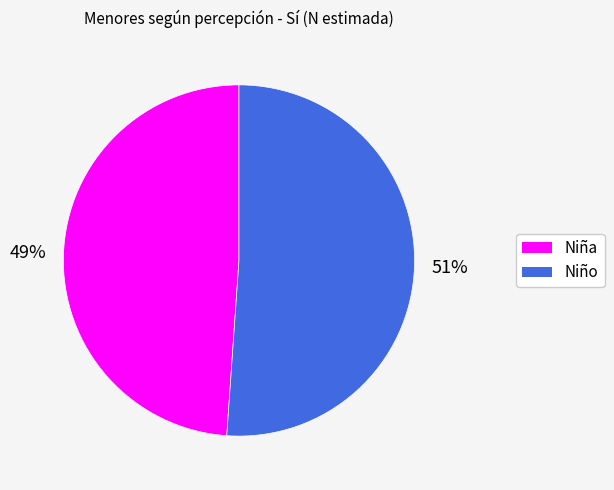

Rank the categories by value from lowest to highest.

Niña, Niño